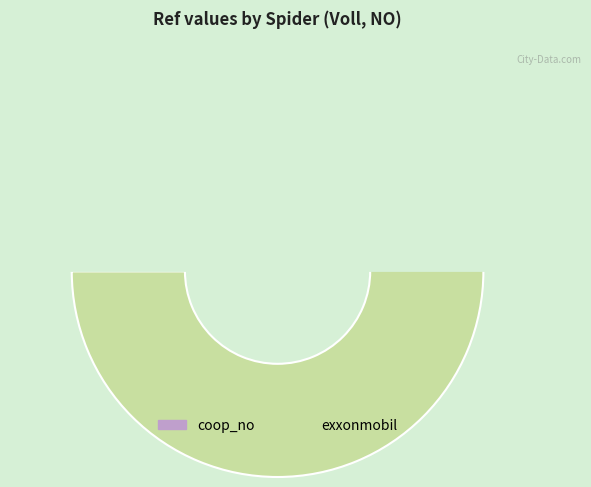

To the nearest percent, what portion does exxonmobil represent?

100%